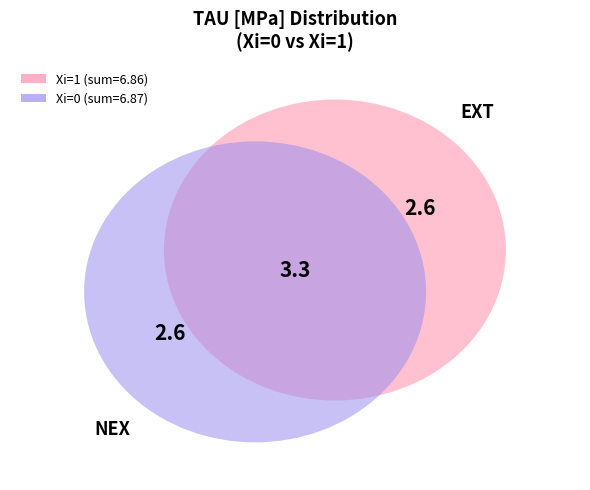

Which series has the widest spread of values?

TAU_Xi0